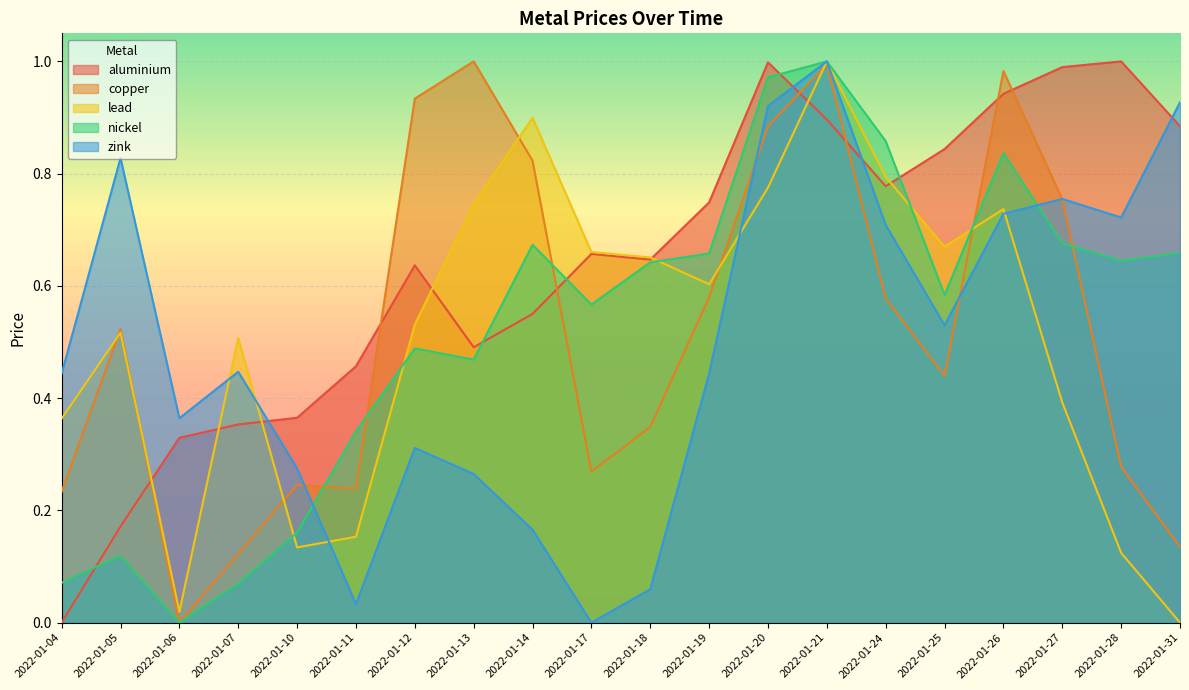

How many lines are shown in the chart?

5